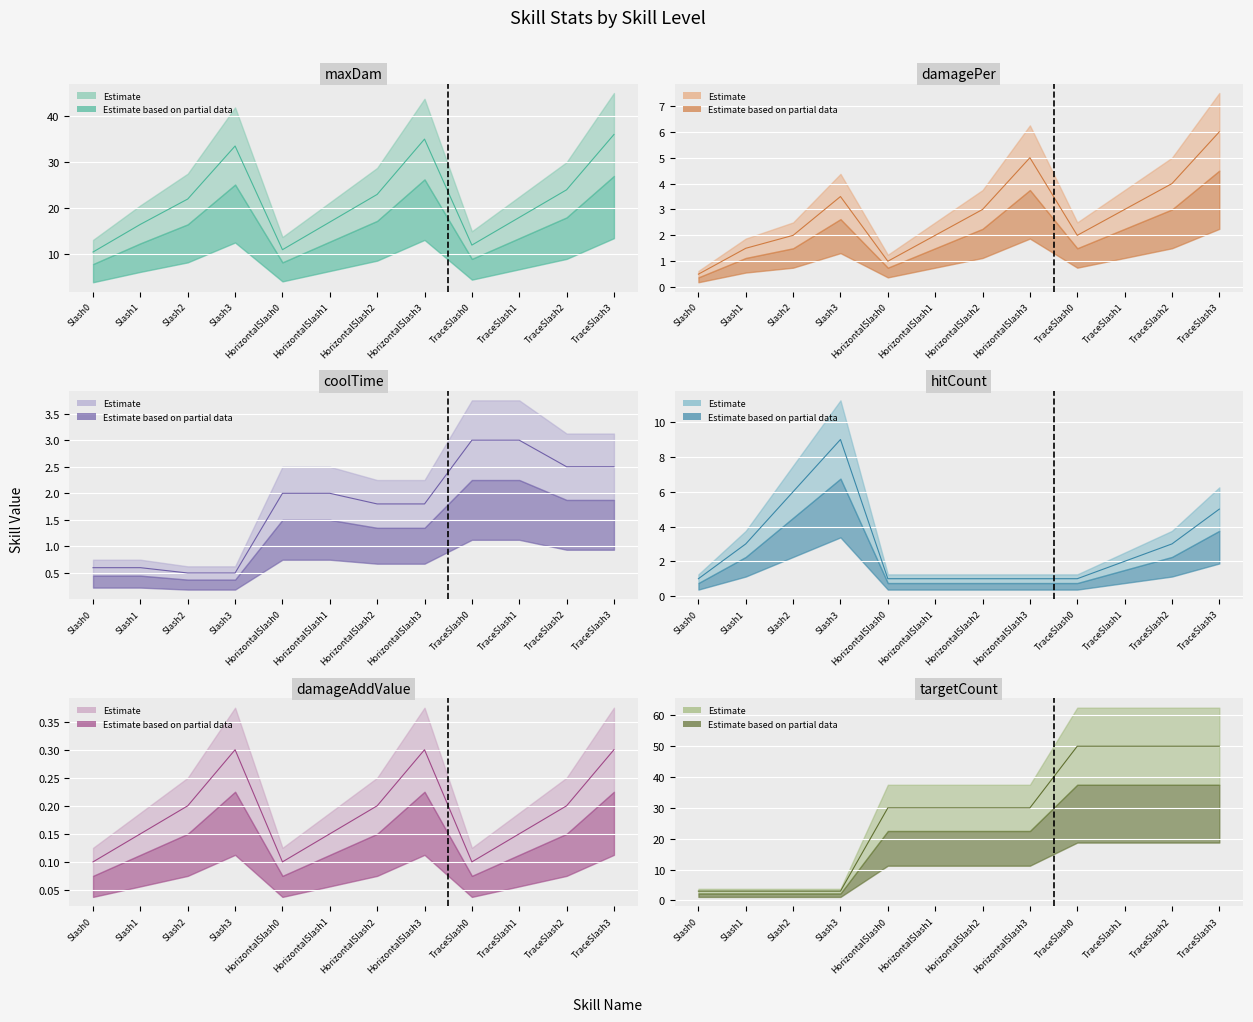

Which series has the widest spread of values?

targetCount